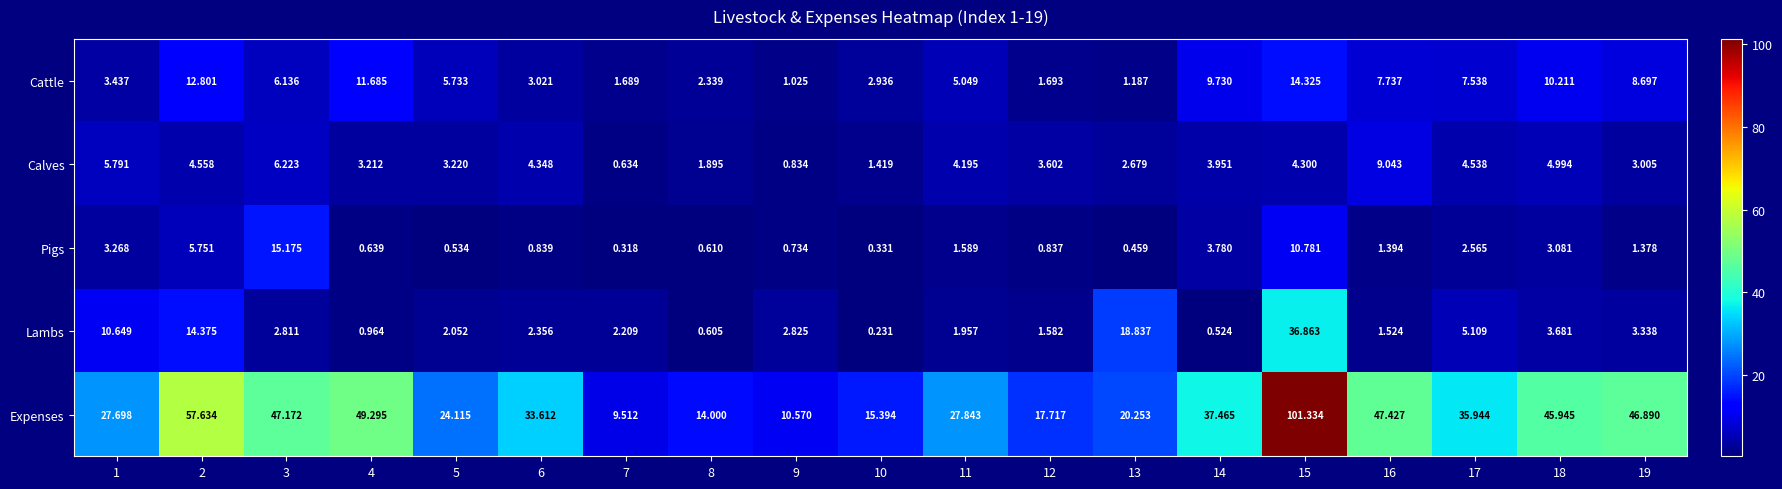

What is the difference between the highest and lowest values at 1?

24.4